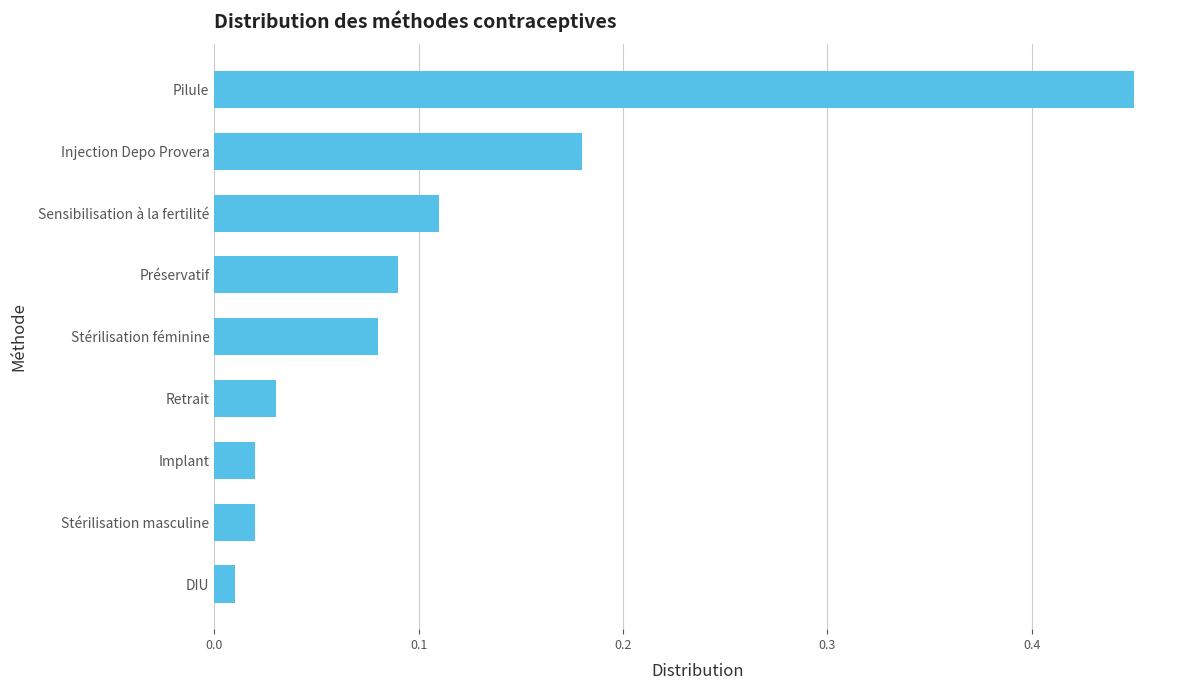

How many bars are there in total?

9